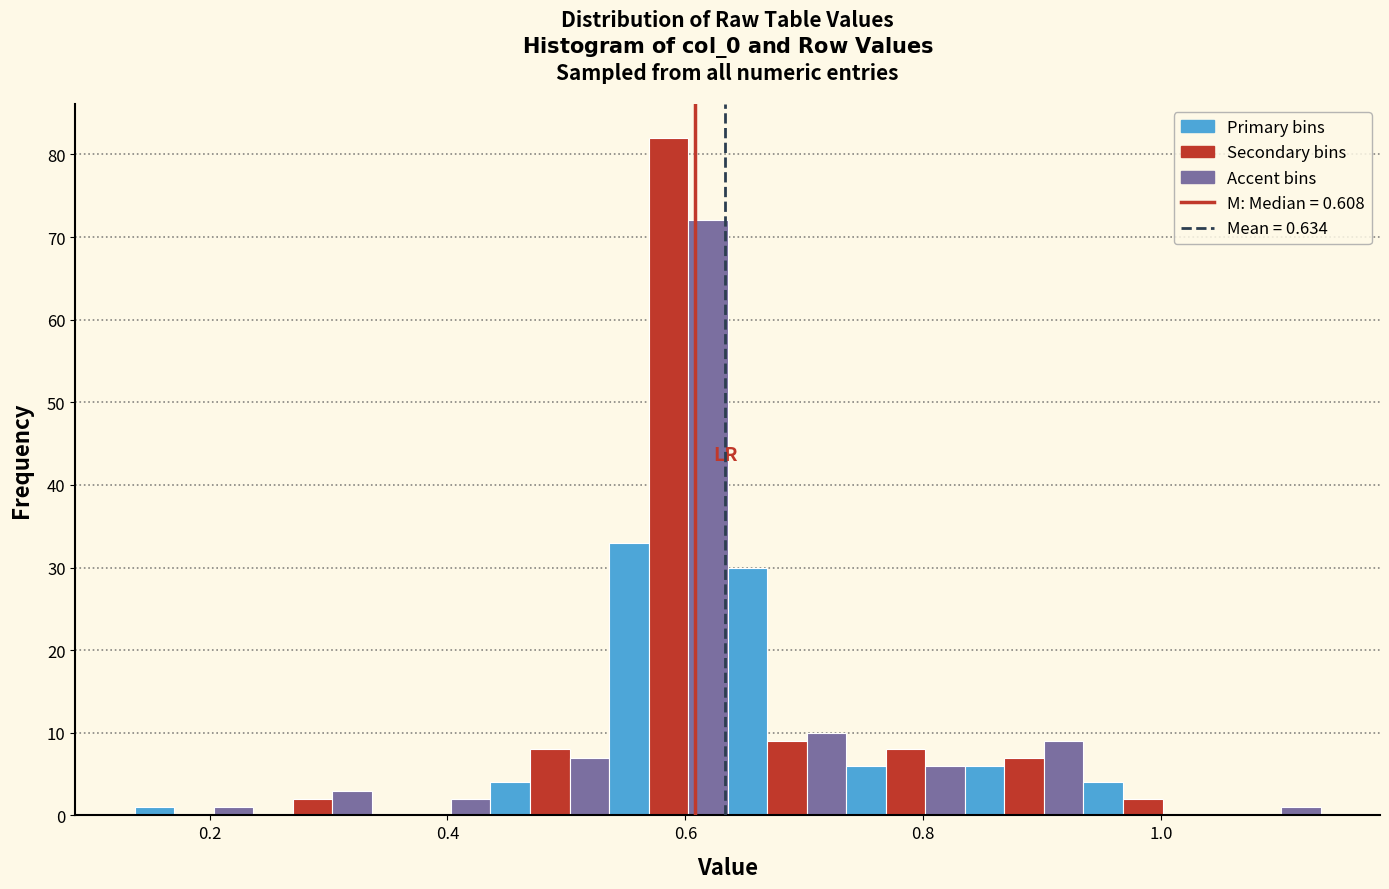

Around what value on the x-axis is the tallest bar? Give the approximate position of its centre, as read against the axis.

0.58